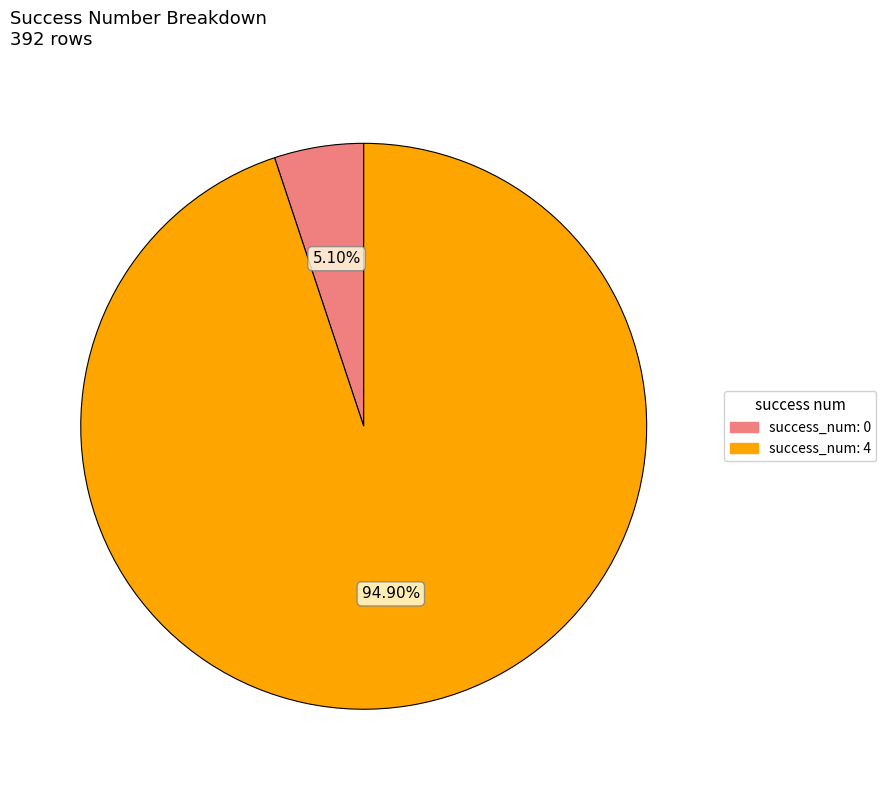

What is the largest slice in the pie chart?

success_num: 4